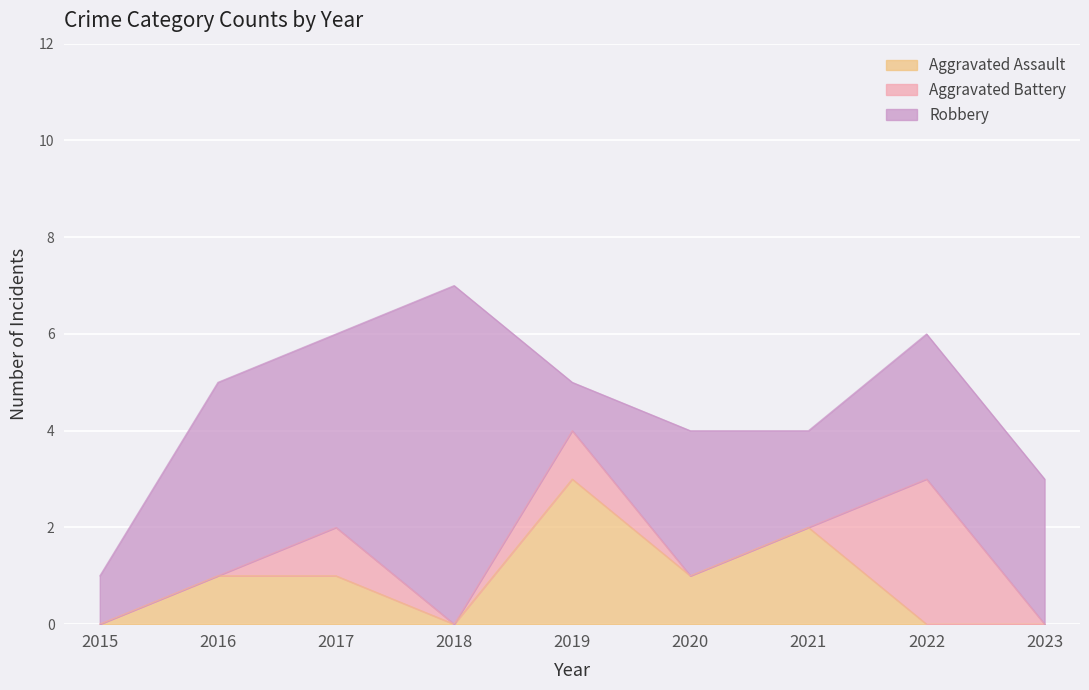

Does the chart display data point markers on the line(s)?

No